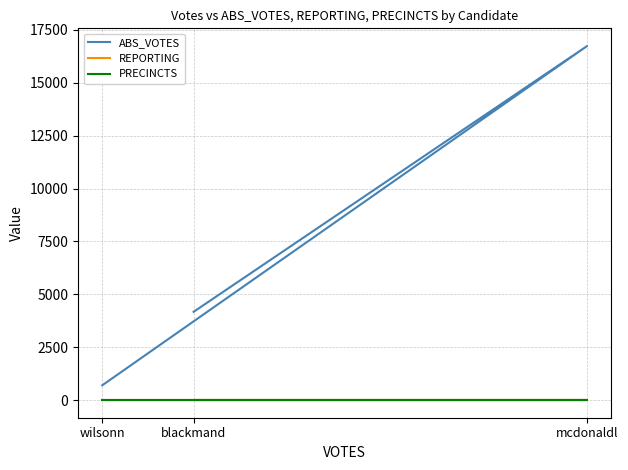

What is the spread (max minus min) of values at mcdonaldl?

16723